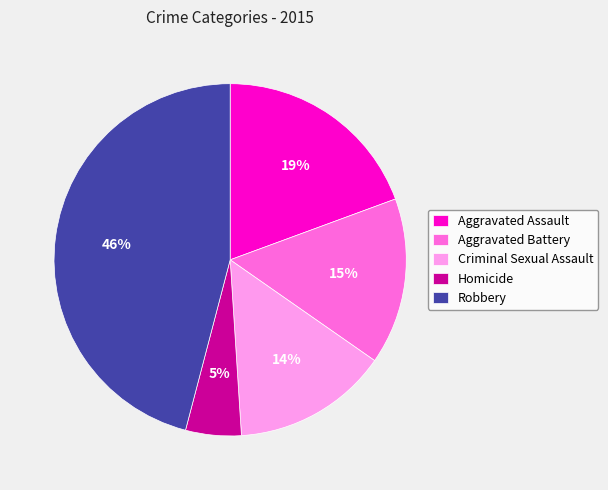

Is it true that Aggravated Assault is 25% of the pie?

False